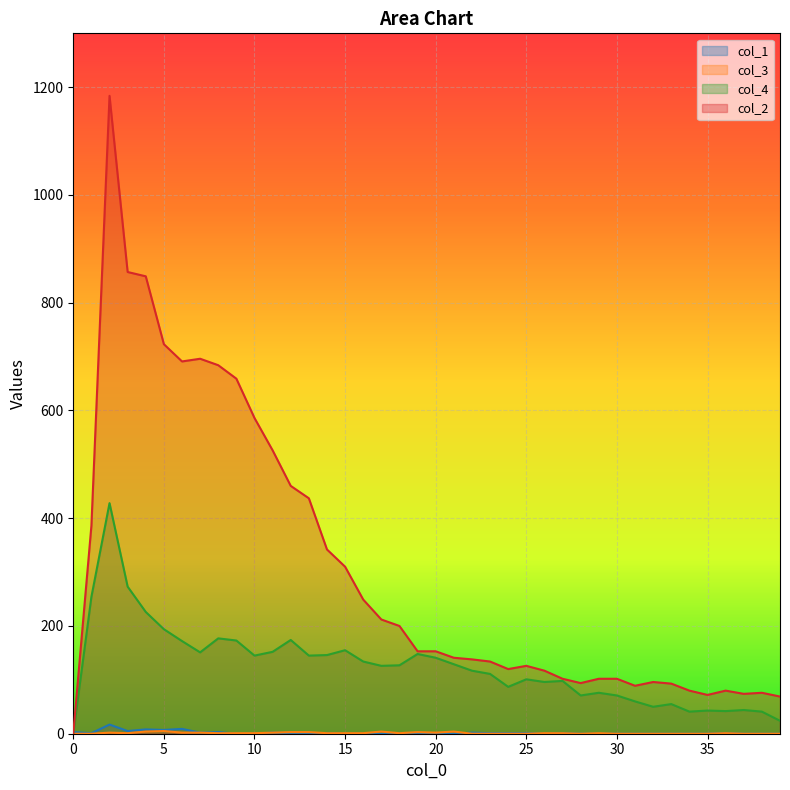

Reading left to right, list all the values displayed in this chart.

col_1: 3	1	17	5	8	7	9	2	3	0	0	2	1	1	1	0	0	0	1	0	1	0	2	1	1	1	0	1	0	0	0	0	0	0	0	0	1	0	0	0
col_3: 0	0	2	1	4	5	2	2	1	1	1	2	3	3	1	1	1	4	1	3	2	4	0	0	0	0	1	1	0	1	0	0	0	0	0	0	1	0	0	0
col_4: 0	254	428	273	226	194	172	151	177	173	145	152	174	145	146	155	134	126	127	148	141	129	117	111	87	101	96	98	71	76	71	60	50	55	41	43	42	44	41	24
col_2: 0	386	1184	857	849	723	691	696	684	659	586	526	460	437	342	310	249	212	200	153	153	141	138	134	120	126	117	102	94	102	102	89	96	93	80	72	80	74	76	69